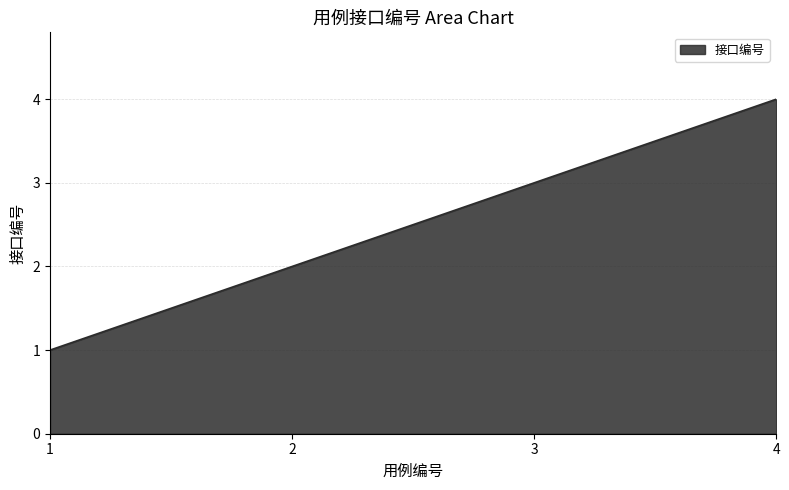

Reading left to right, what are all the values shown in this chart?

1	2	3	4